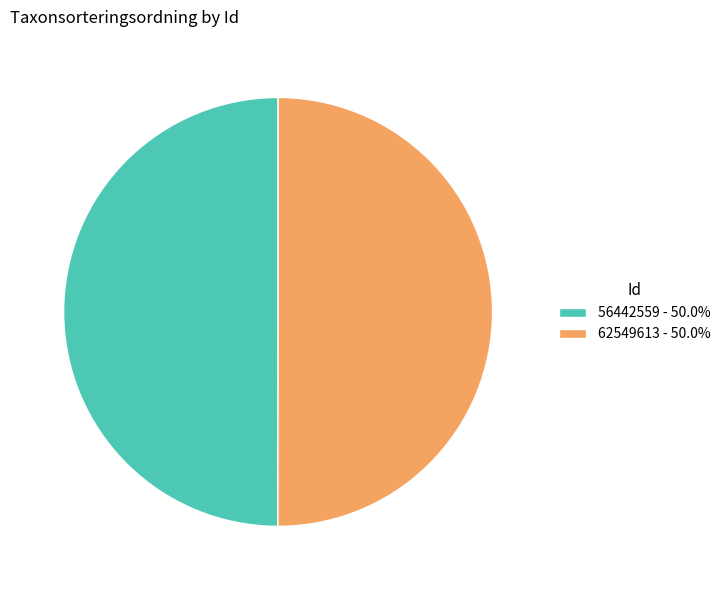

What is the ratio of the value at 62549613 - 50.0% to the value at 56442559 - 50.0%?

1.0